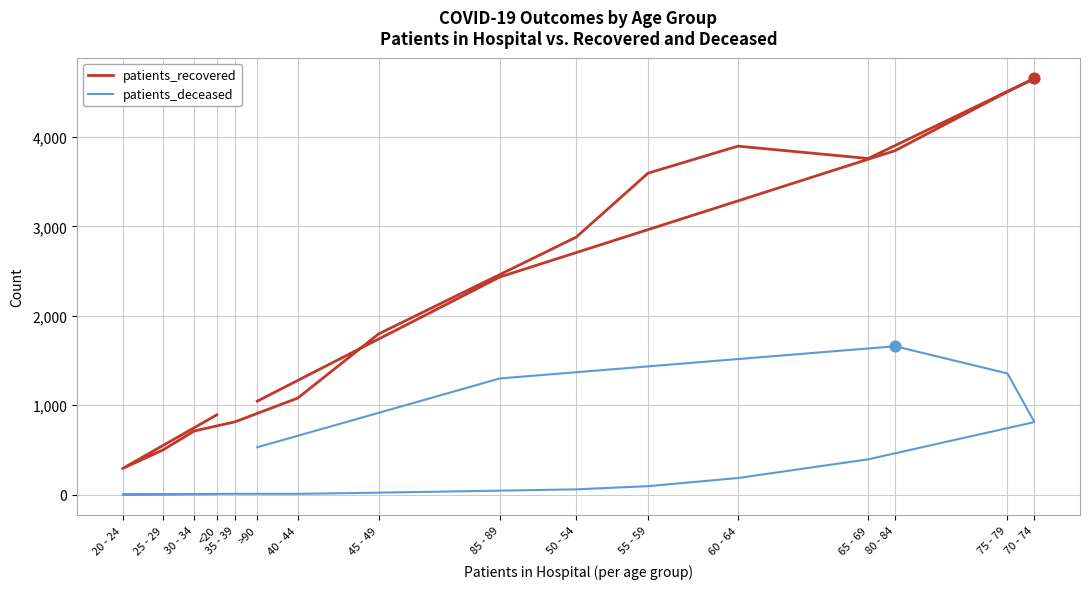

What are all the series names shown in the legend?

patients_recovered, patients_deceased